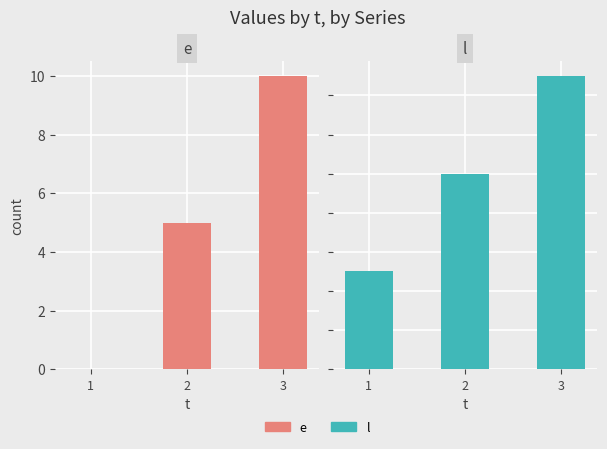

The value of l at 2 is 14. True or false?

False